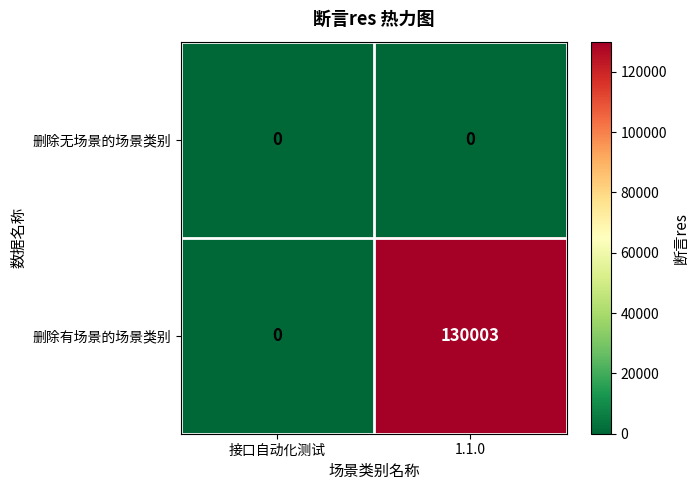

Reading left to right, transcribe all the data shown in this chart.

删除无场景的场景类别: 0	0
删除有场景的场景类别: 0	130003